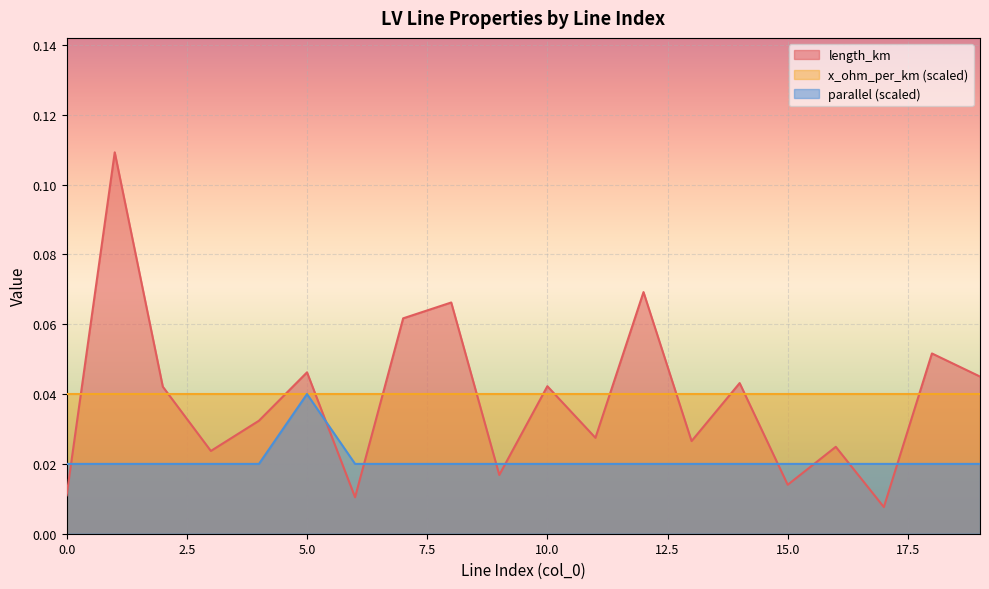

How many lines are shown in the chart?

3